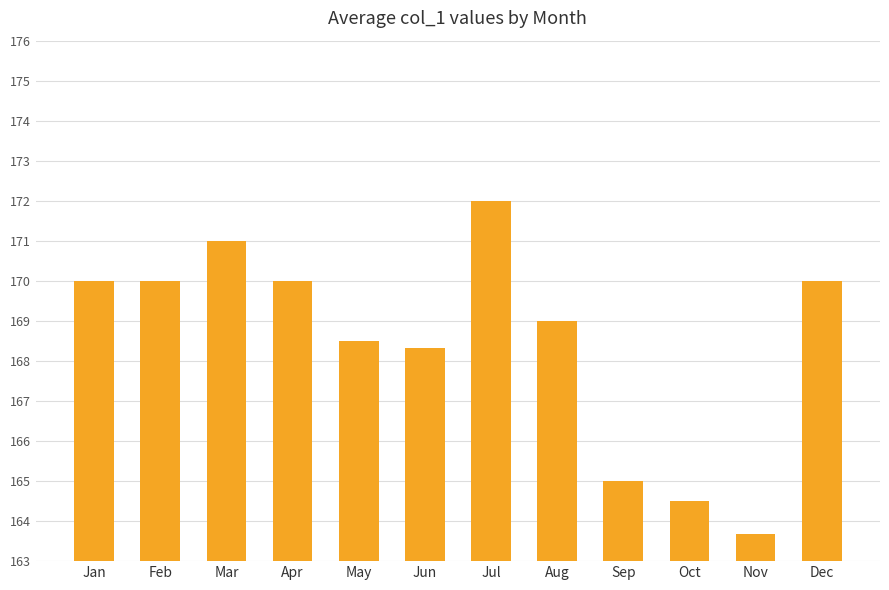

How many data points does each series have?

12